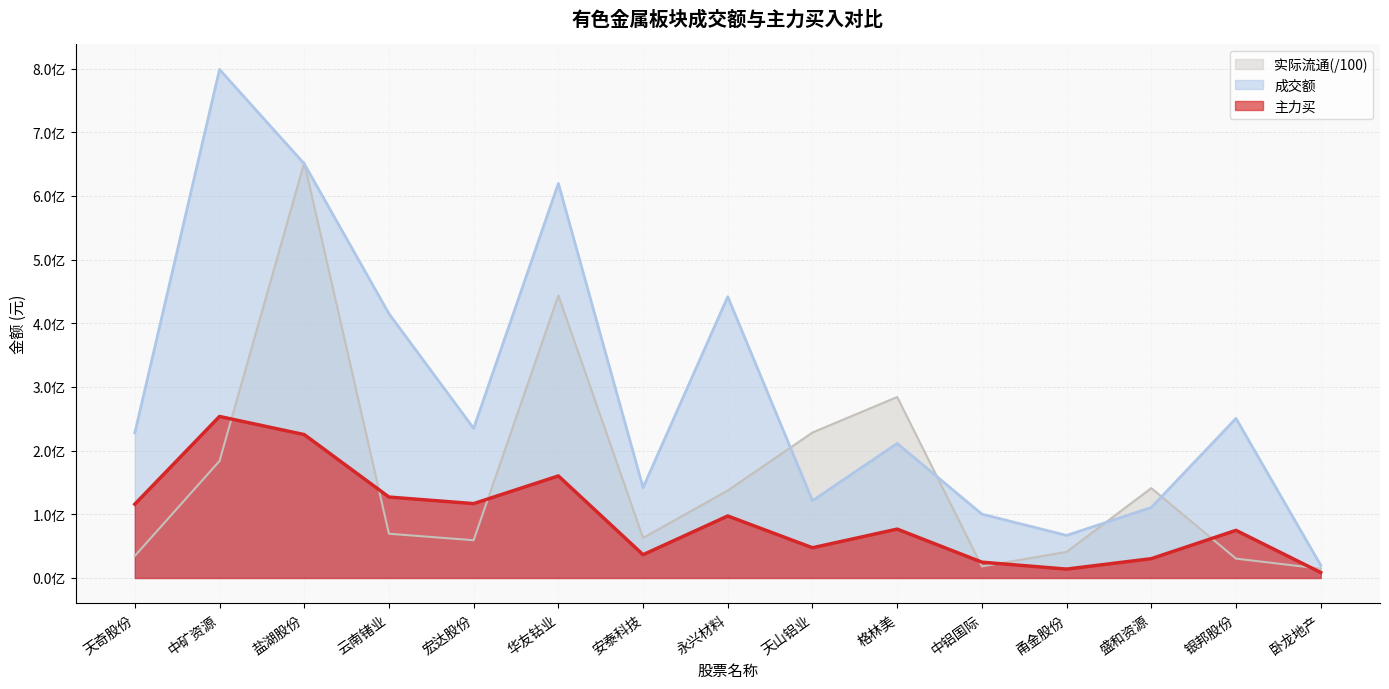

Is it true that 实际流通 equals 63005684.5 at 安泰科技?

True